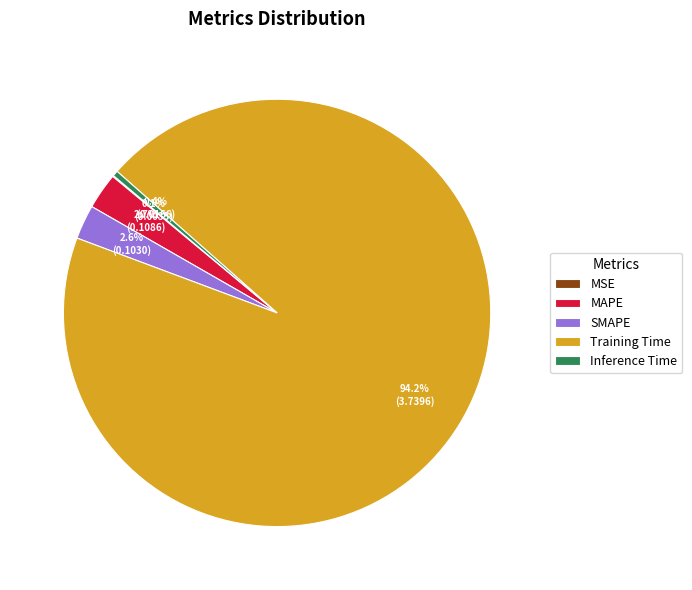

To the nearest percent, what is the difference between the Inference Time and Training Time slice percentages?

94%